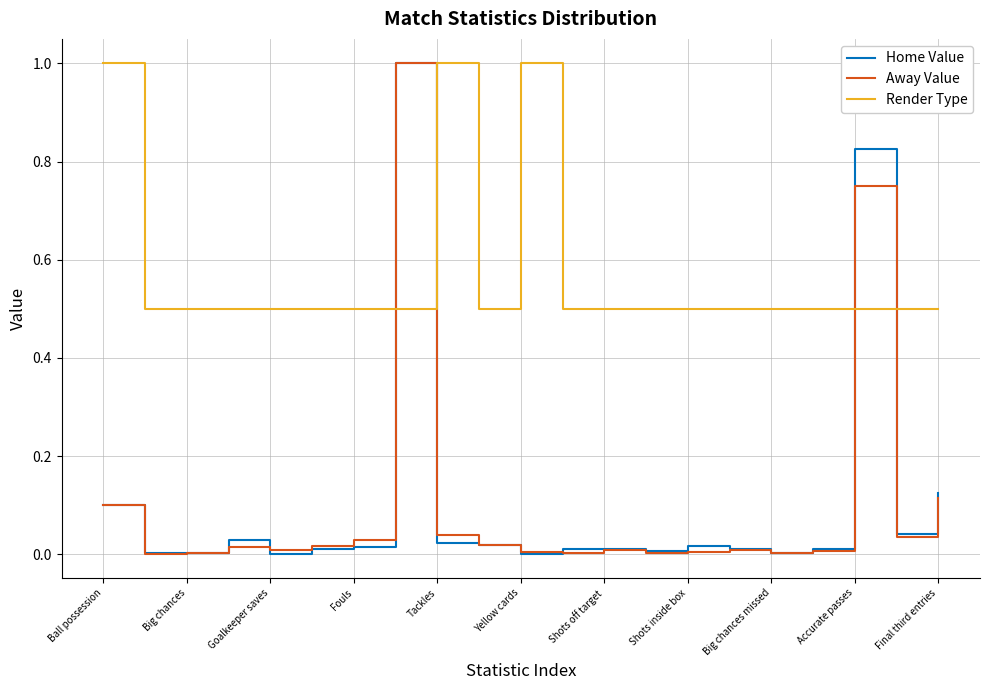

Which series has the largest total across all categories?

Render Type